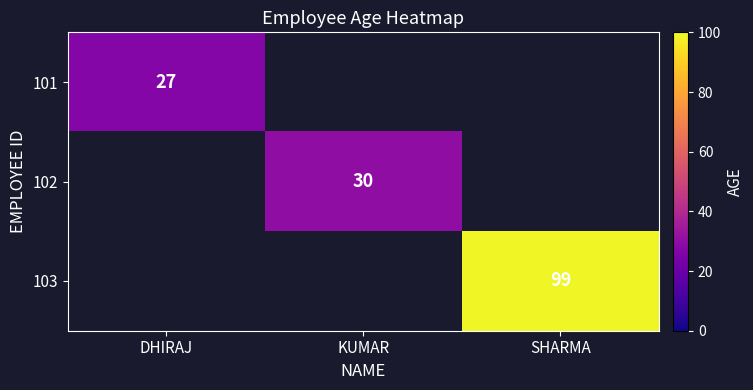

The 101 series shows 27 at DHIRAJ. True or false?

True